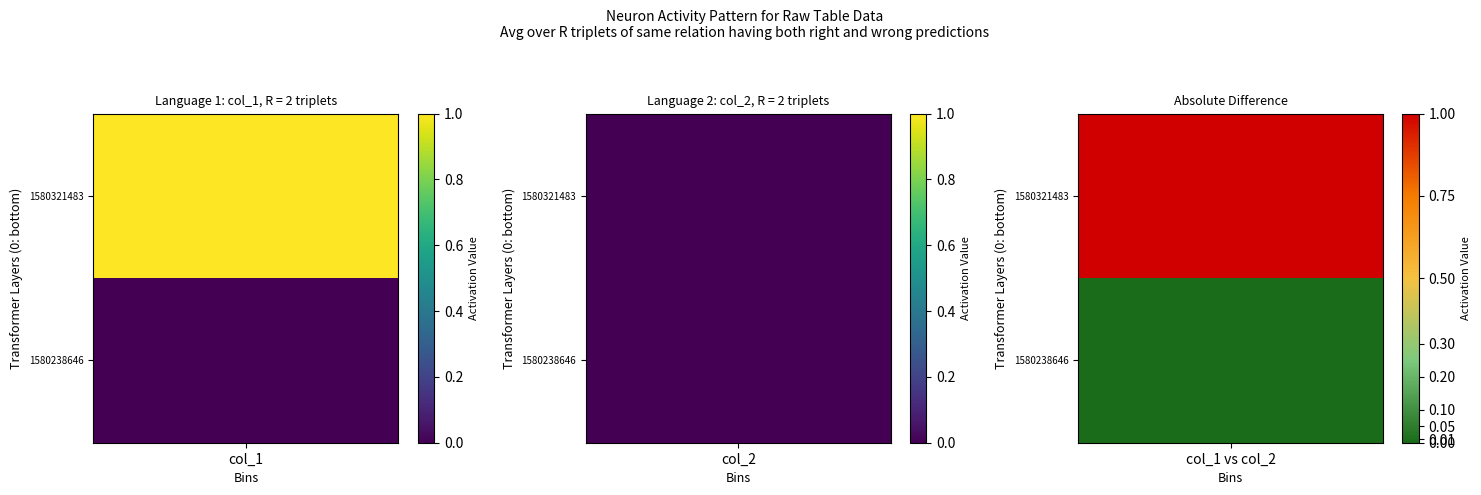

At 1, list the series in order from smallest to largest.

0, 1